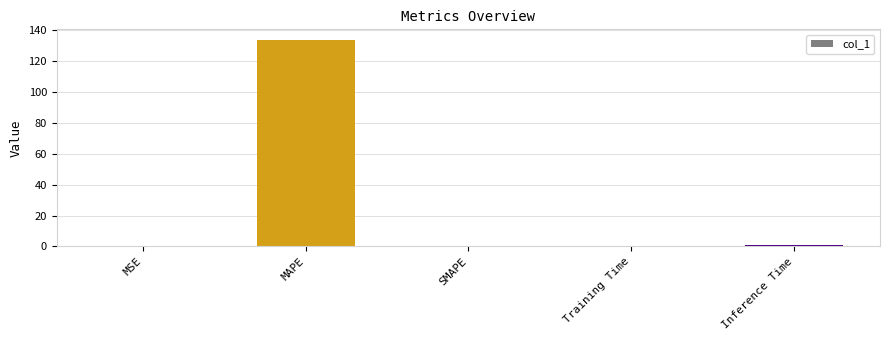

What is the change in value from MSE to Inference Time?

+0.9